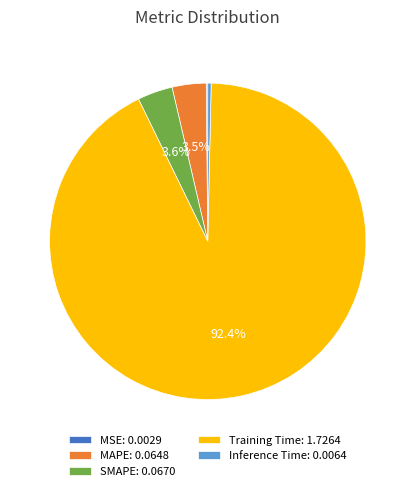

Does any single category account for the majority?

Yes